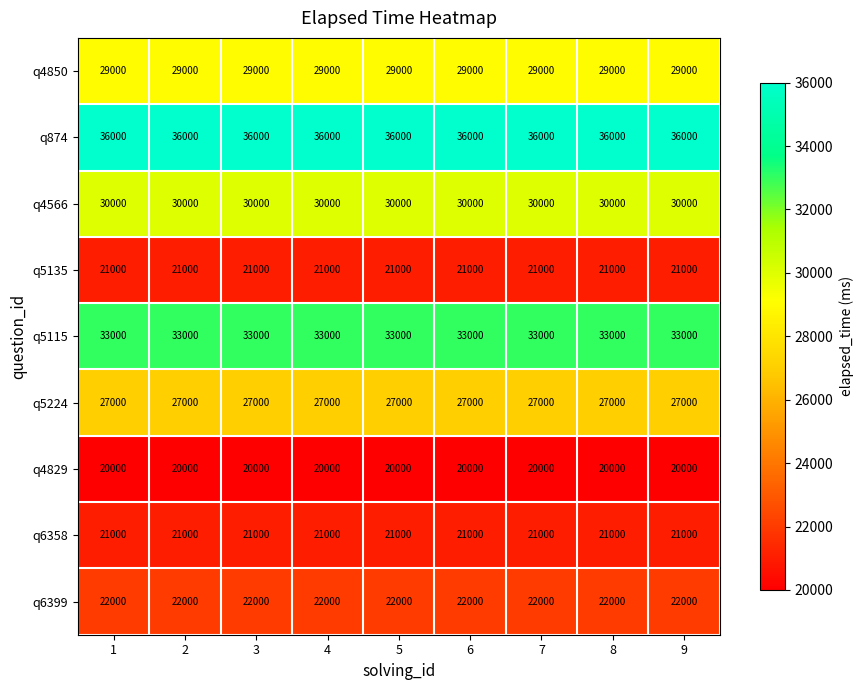

Is it true that q4829 equals 12401 at 5?

False